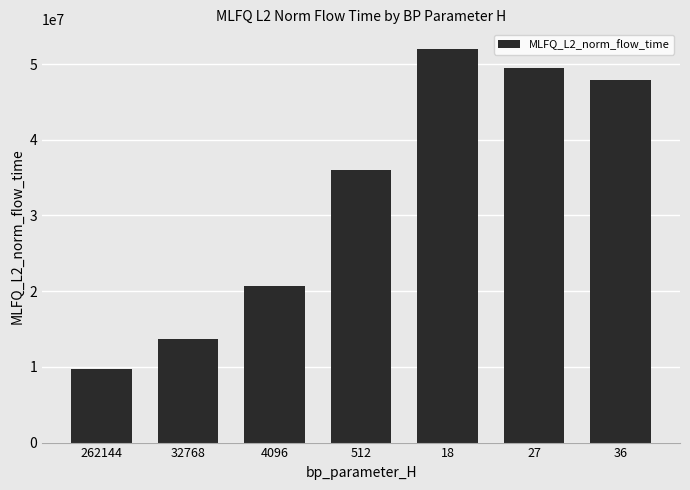

How many bars are there in total?

7